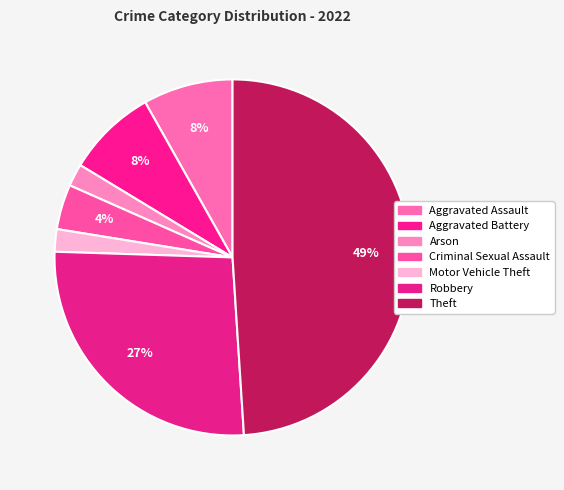

How much of the chart is everything except Theft?

51.0%